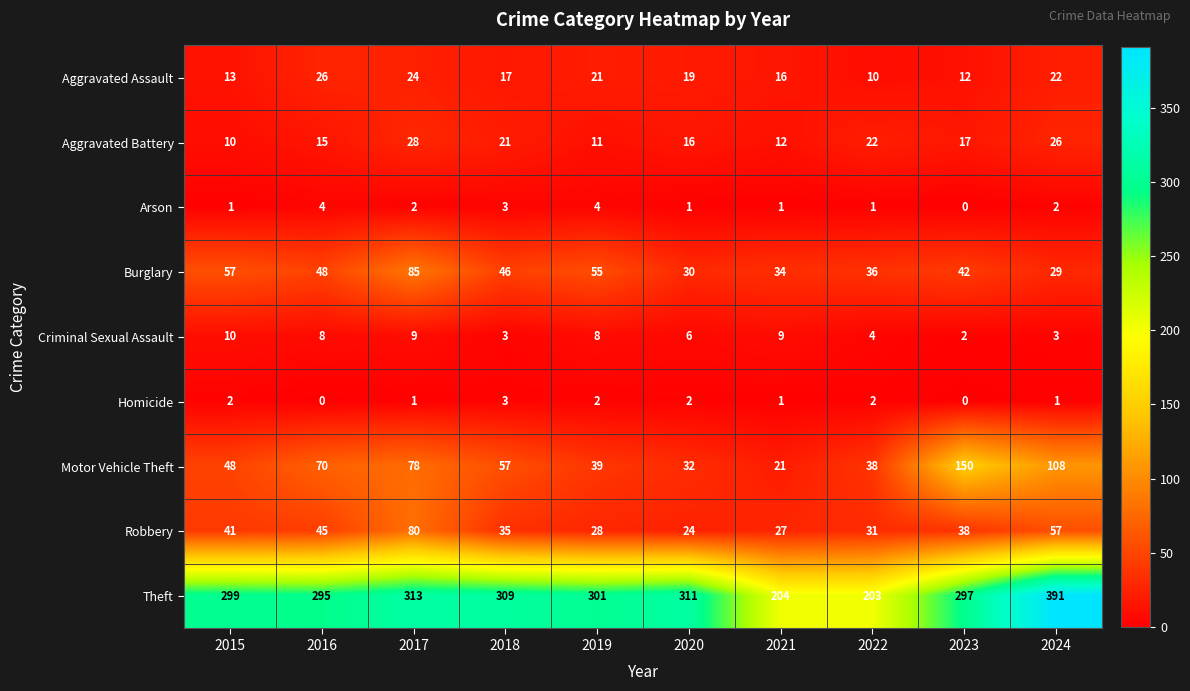

How many series are shown in this chart?

9